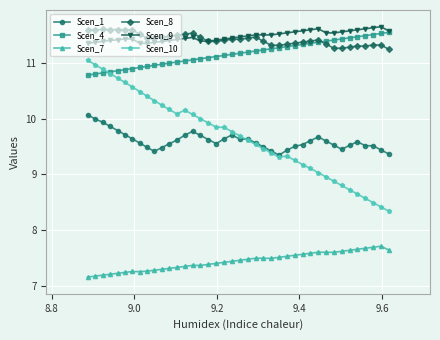

Which series has the largest range (max minus min)?

Scen_10